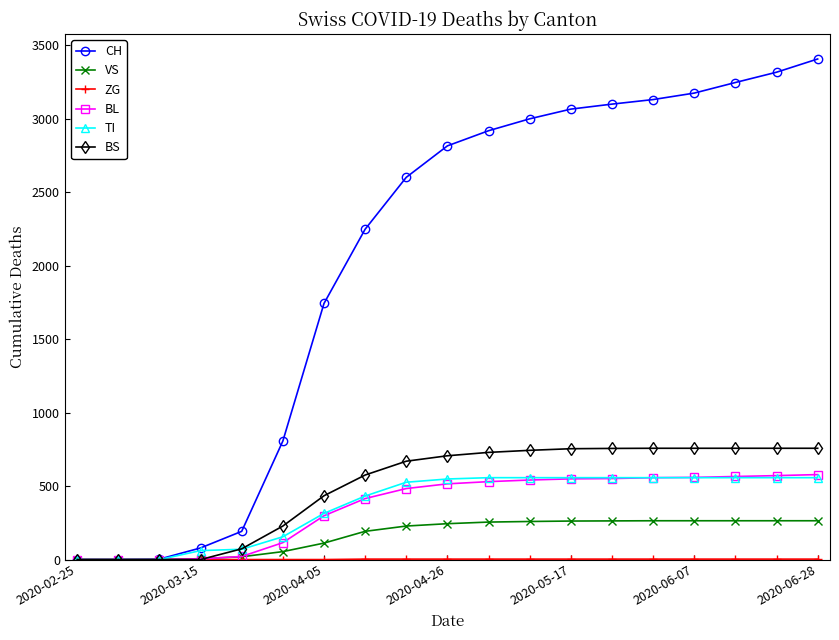

Which series has the largest range (max minus min)?

CH